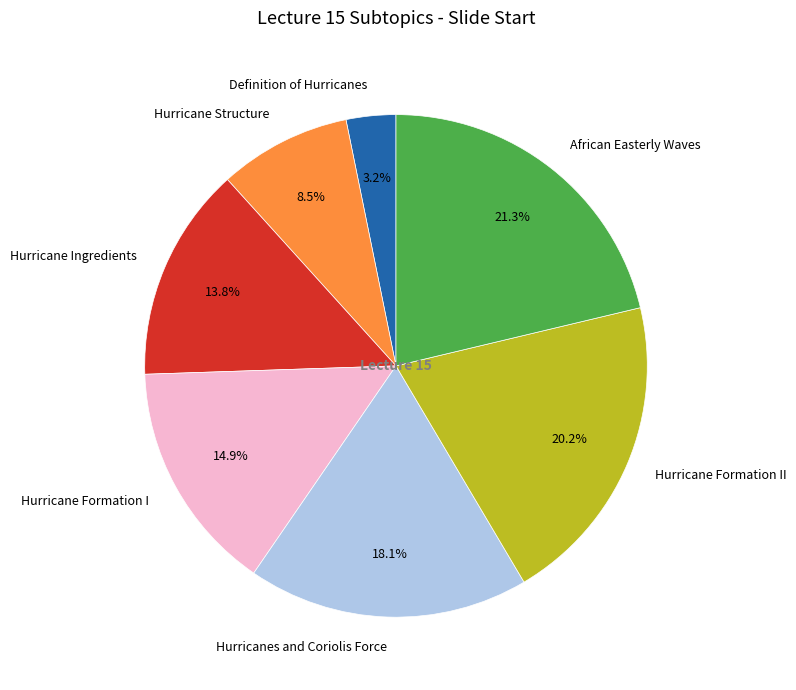

Does Hurricane Structure represent more than half of the total?

No